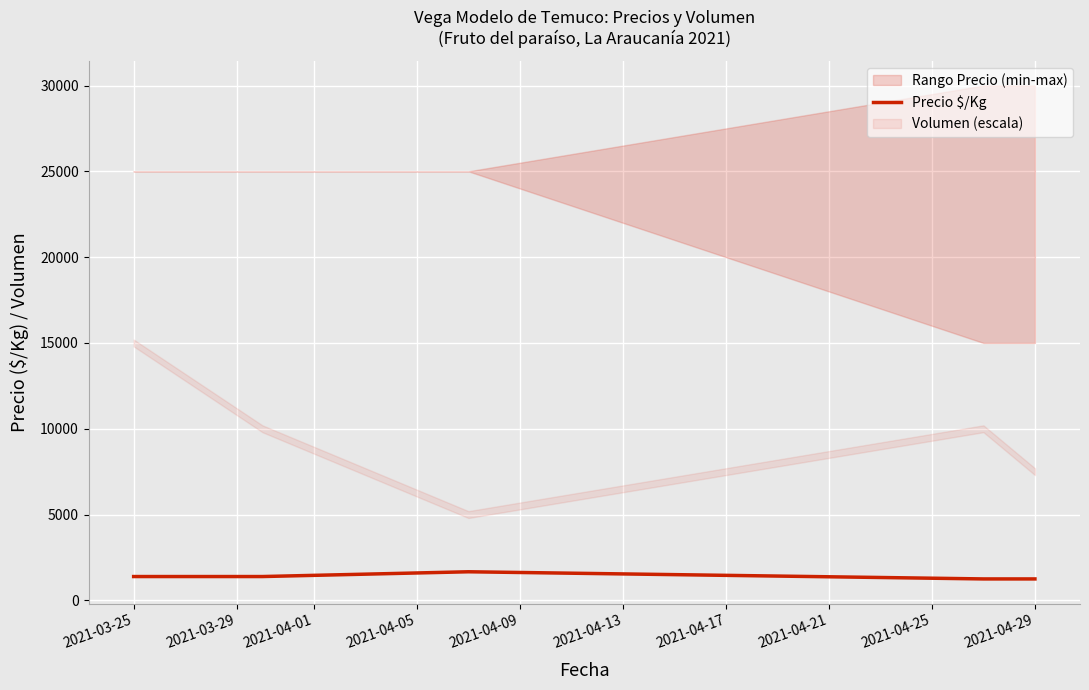

Reading left to right, extract all data points from this chart.

1389	1389	1667	1250	1250